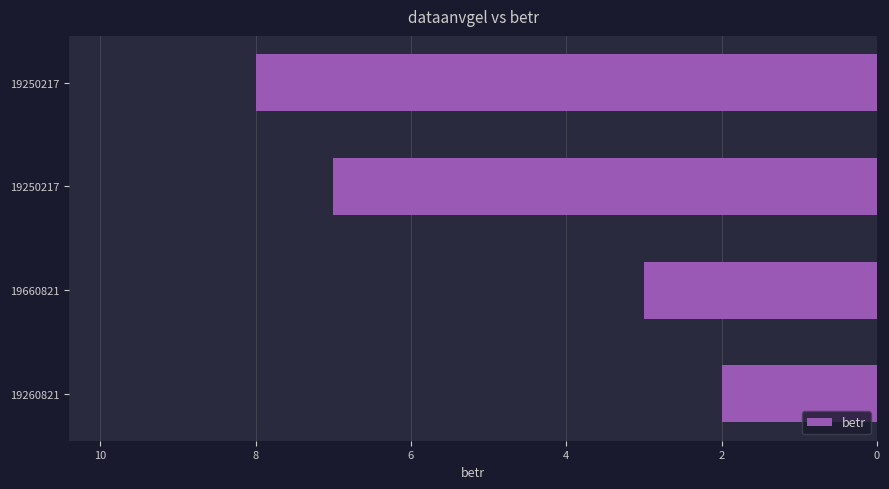

How many values are between 3 and 8?

3